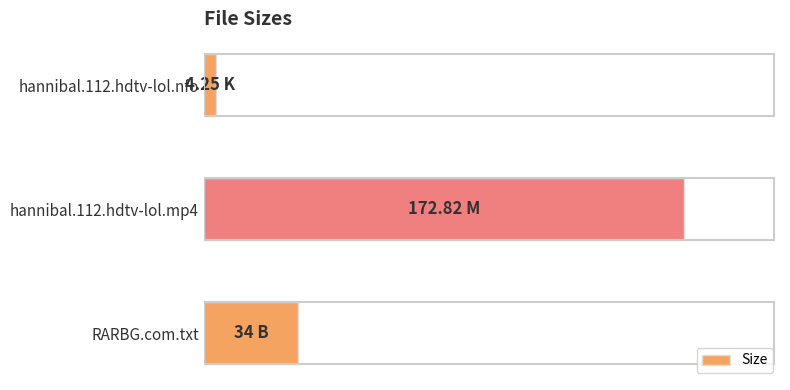

Does the chart contain any negative values?

No